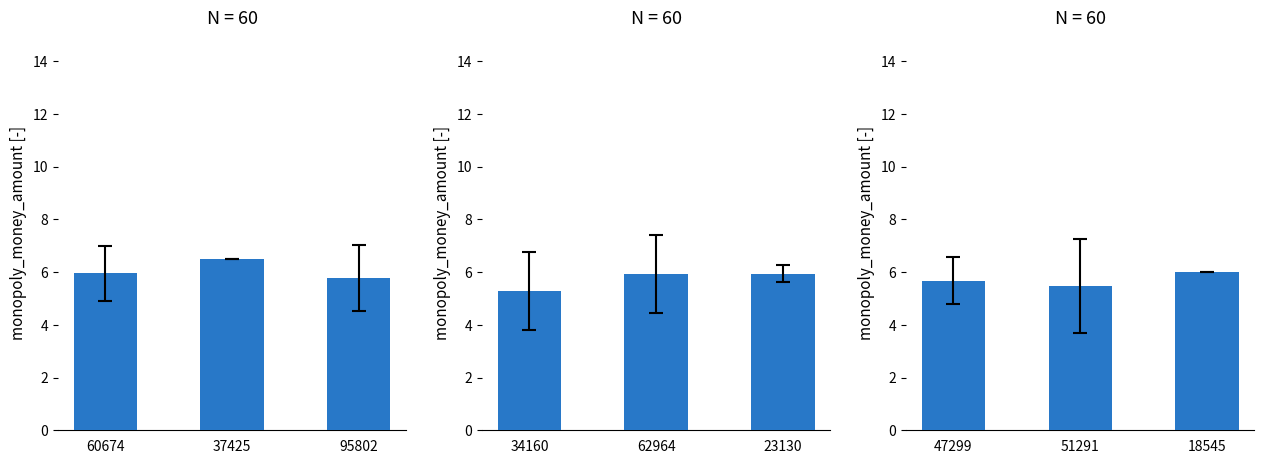

What is the label of the 1st bar from the left?

47299